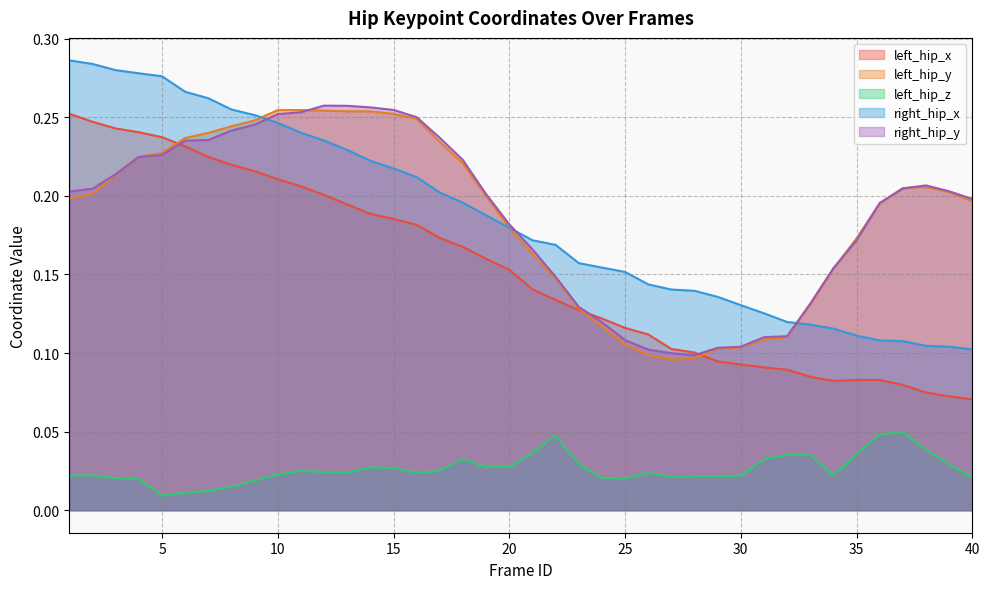

At how many categories does at least one series exceed 0?

40